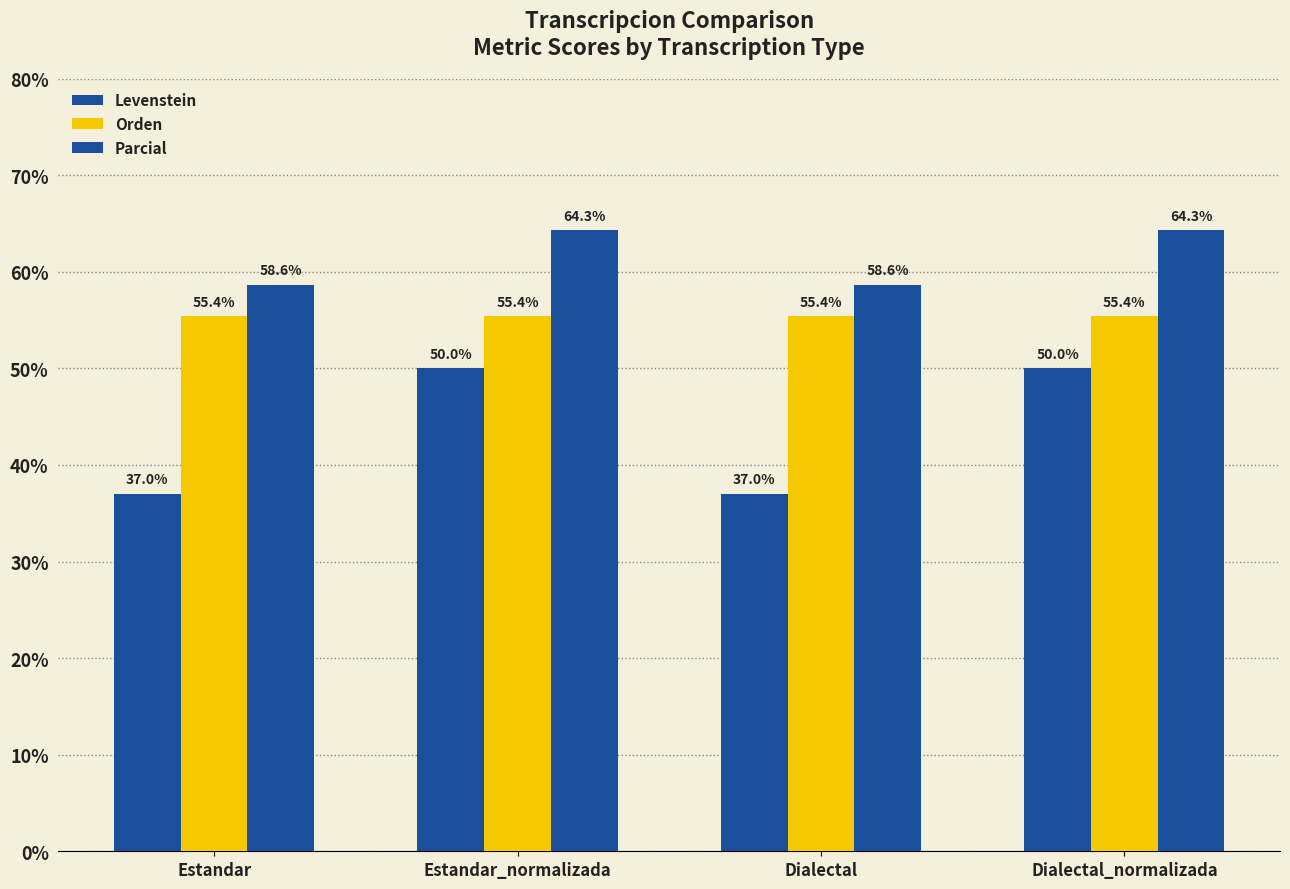

What is the difference between the maximum and minimum values in the Levenstein series?

13.0